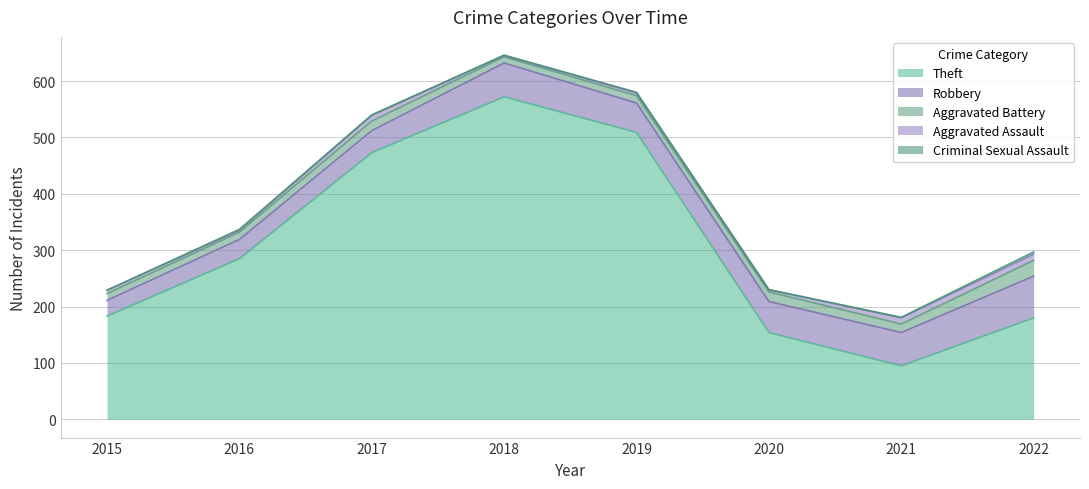

True or false: Theft has a value of 183 at 2015.

True